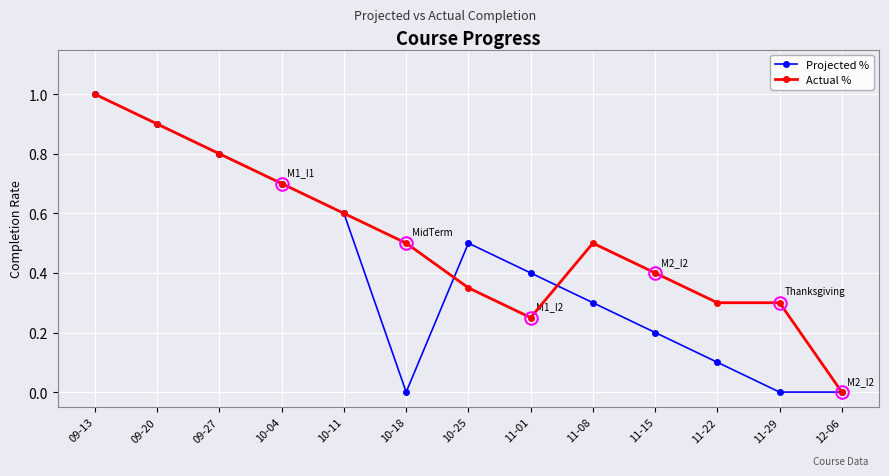

Rank the series by their average value, from highest to lowest.

Actual %, Projected %